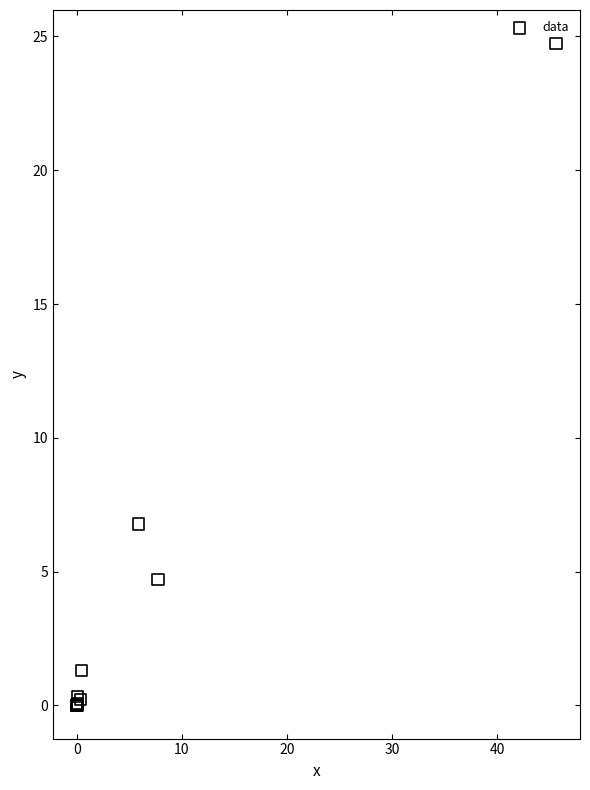

What Y value in the scatter plot is closest to 12?

6.8